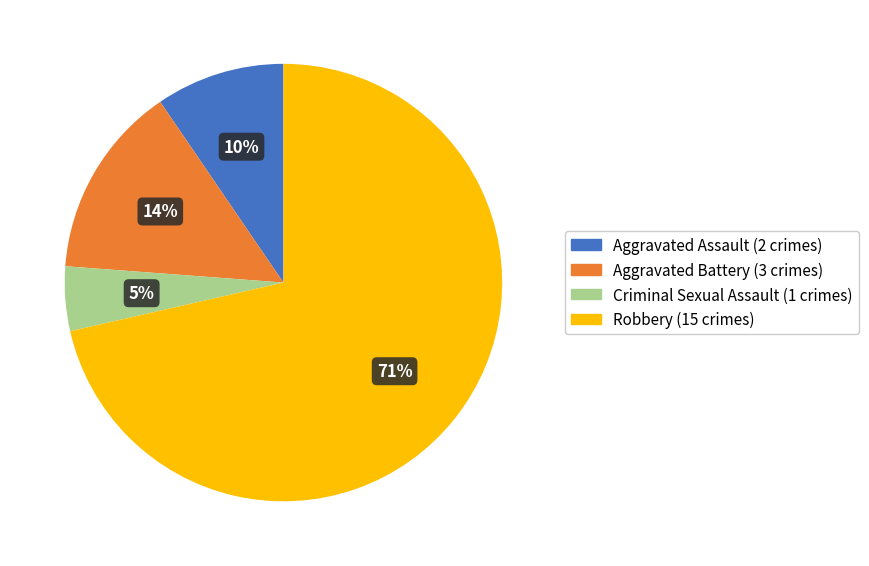

Do Aggravated Assault and Robbery together represent more than half of the pie?

Yes